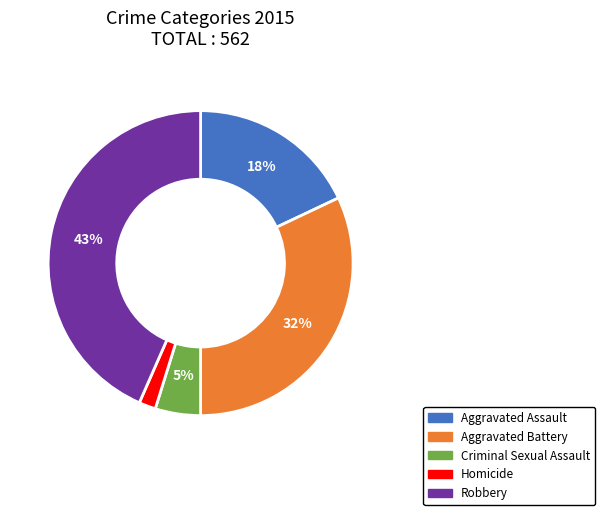

To the nearest percent, what is the difference between the Aggravated Assault and Criminal Sexual Assault slice percentages?

13%